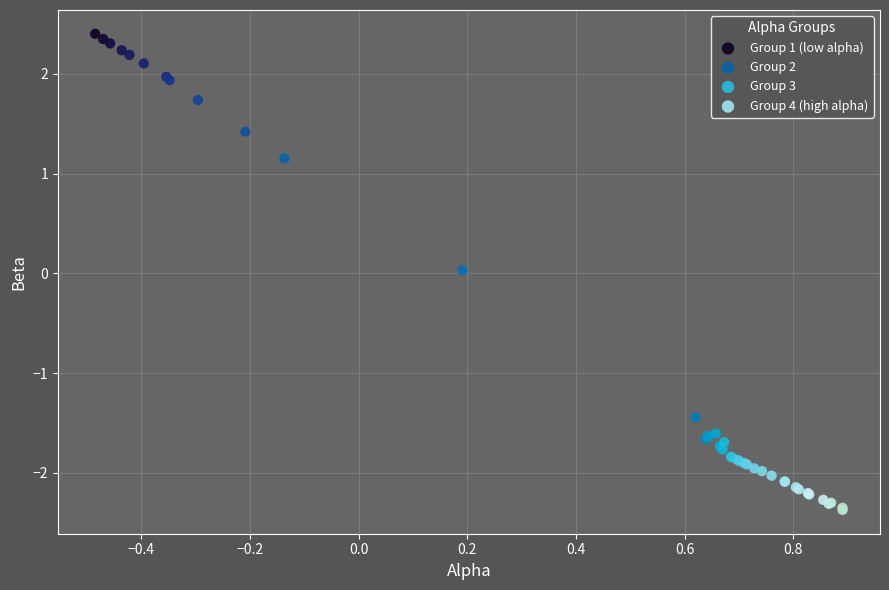

Which series has the largest Y range (max minus min)?

Group 2